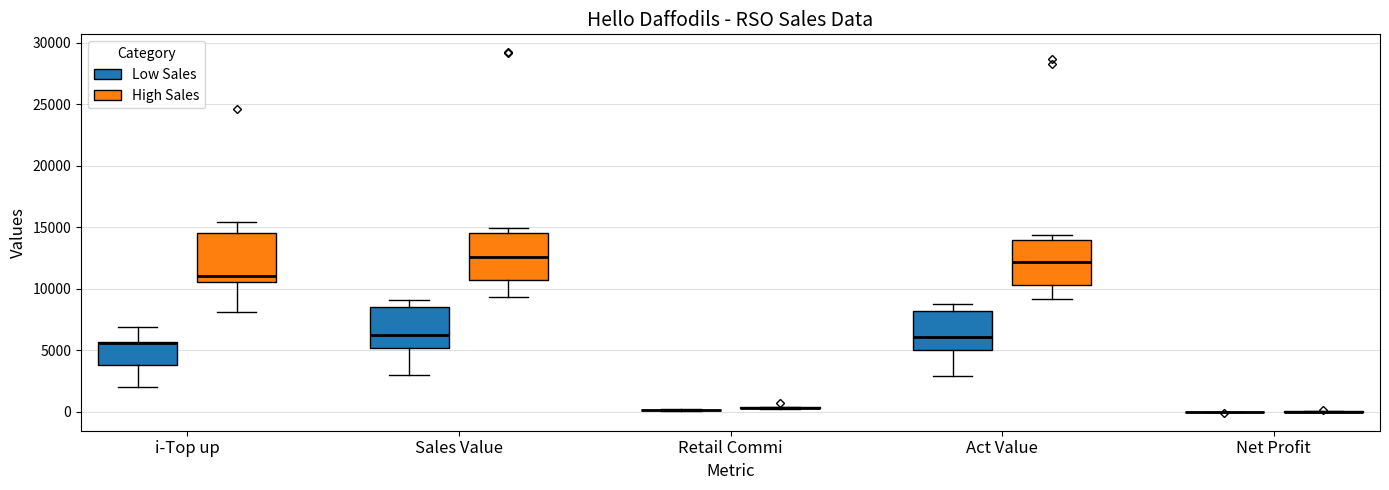

Where is the lower edge of the box for i-Top up (High Sales) on the y-axis? The values are not printed on the chart, so give them approximately, as read against the axis.

10500